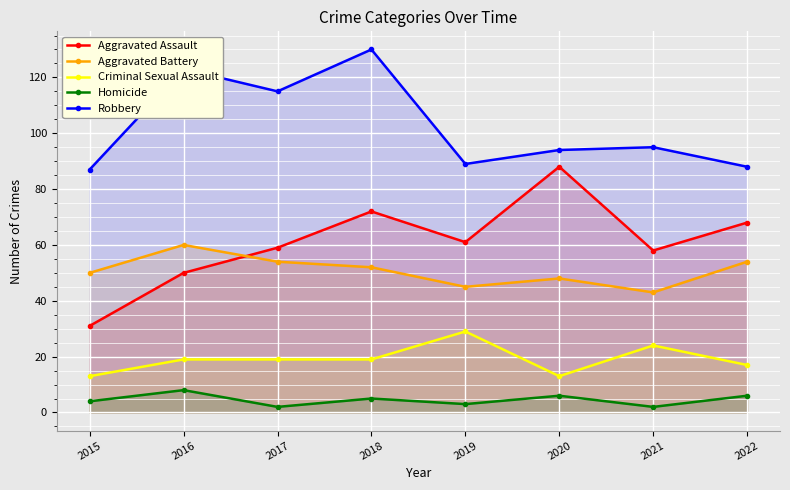

Read the Homicide value at 2016.

8